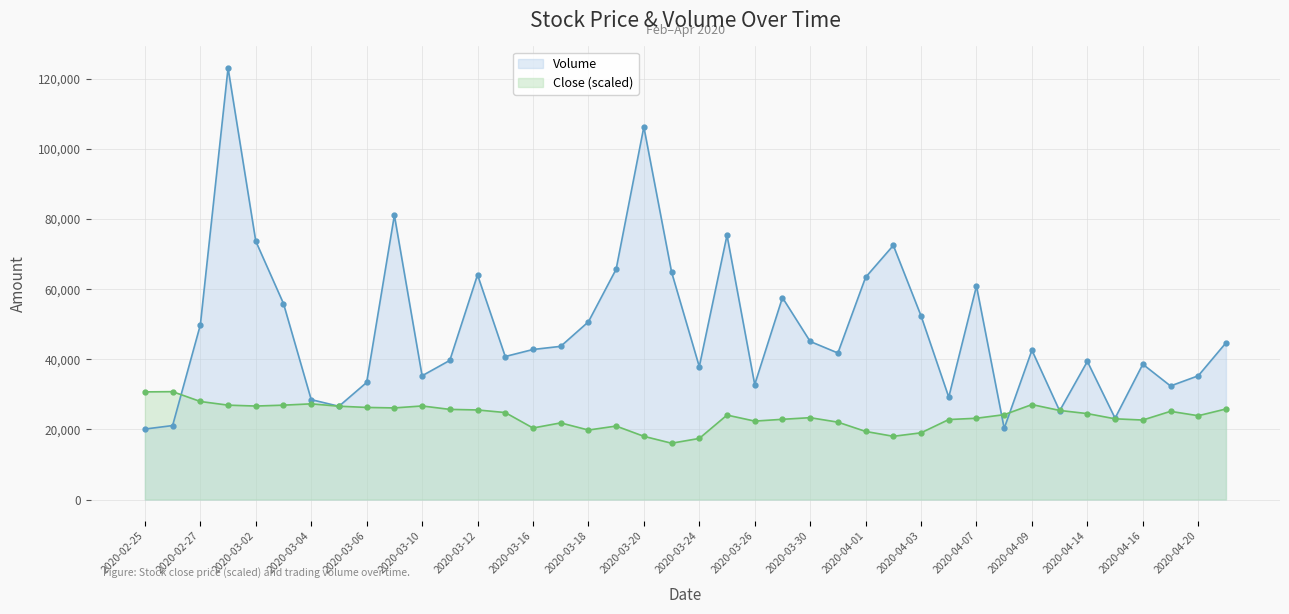

How many times do Volume and Close cross each other?

7